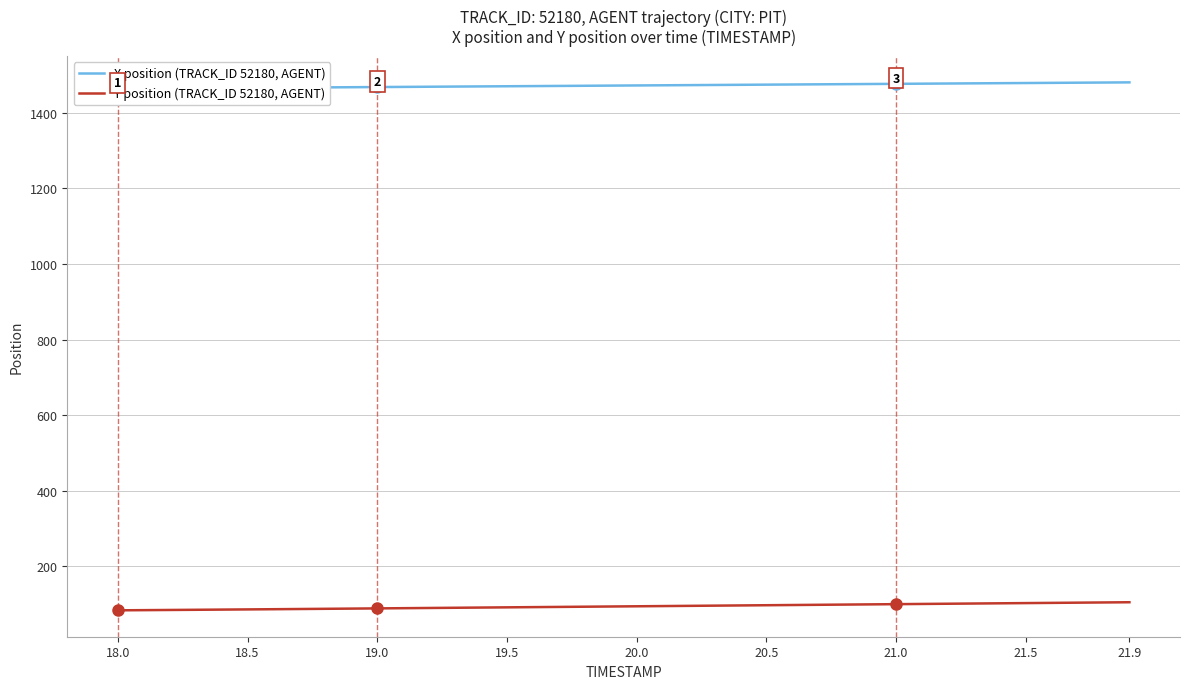

How many values in the Y position (TRACK_ID 52180, AGENT) series are below 94?

19